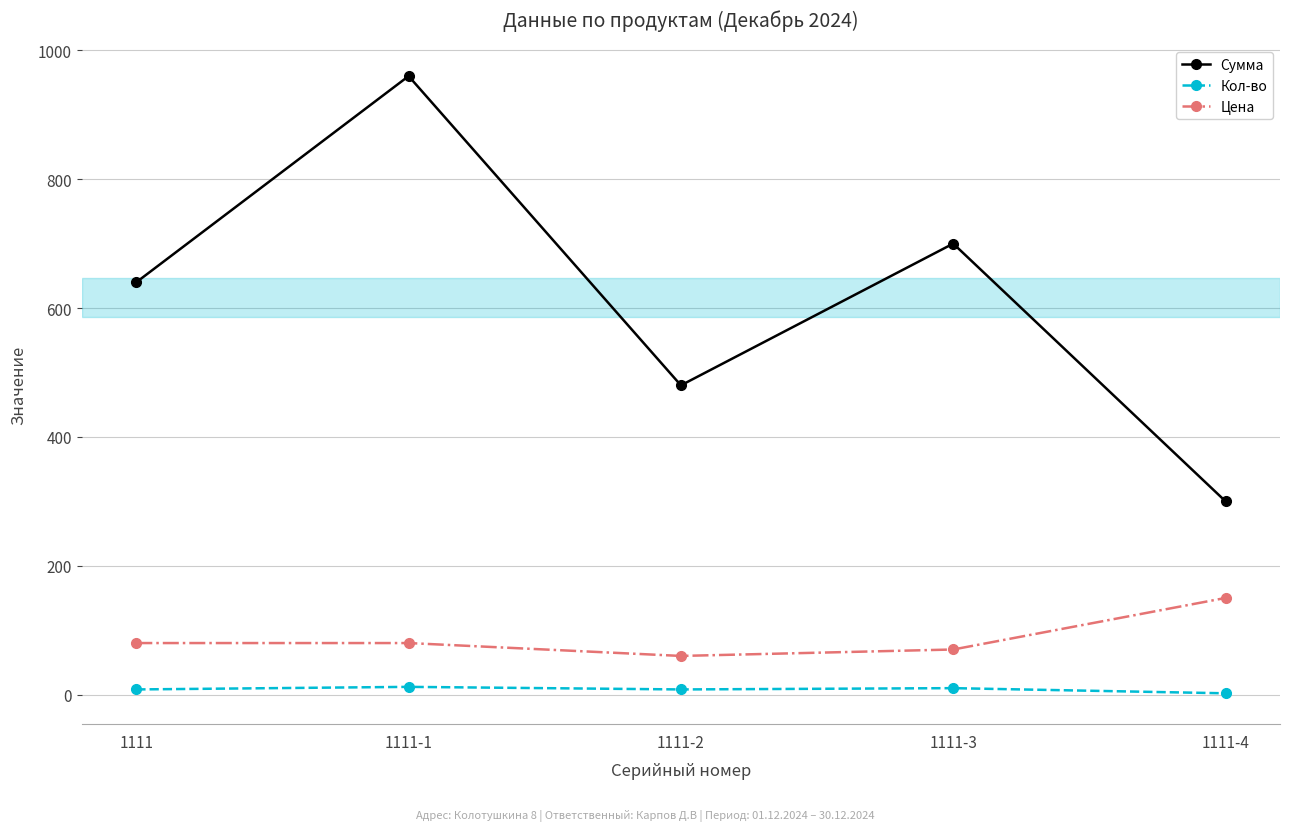

Does the chart display data point markers on the line(s)?

Yes